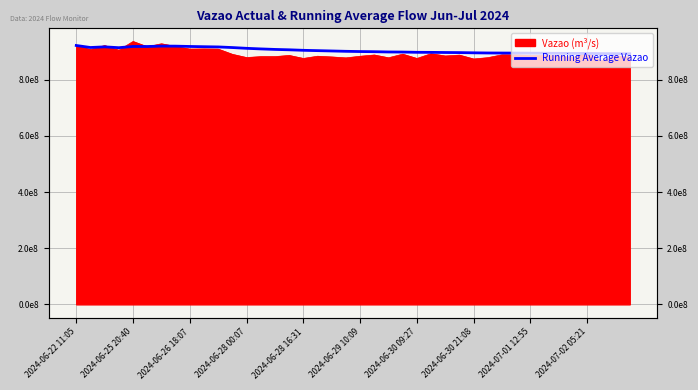

Approximately how many times larger is the value at 29 compared to 2024-06-22 11:05?

1.0